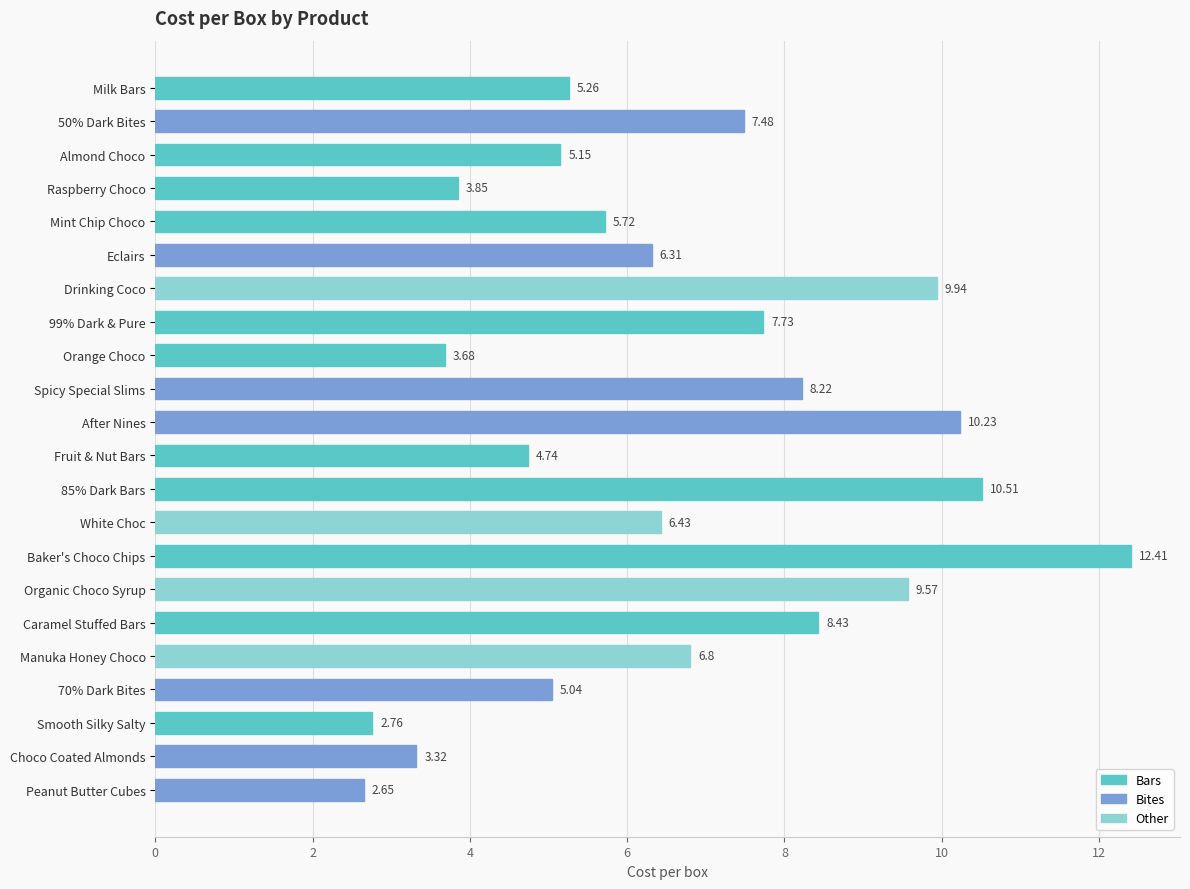

What is the average value?

6.6